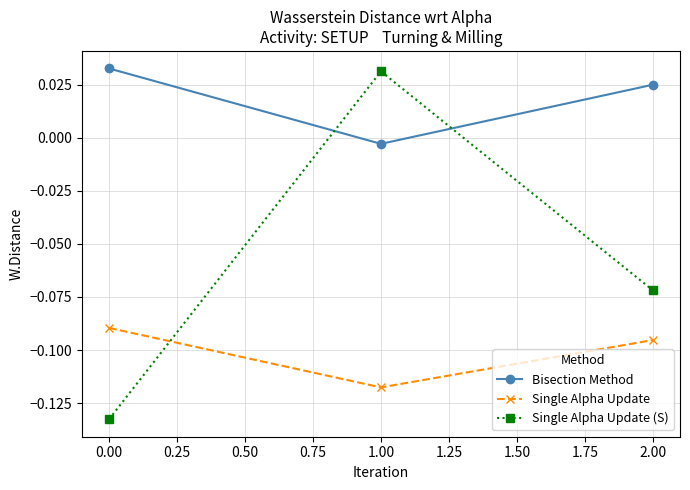

The Single Alpha Update (S) series shows -0.0 at 2.00. True or false?

False